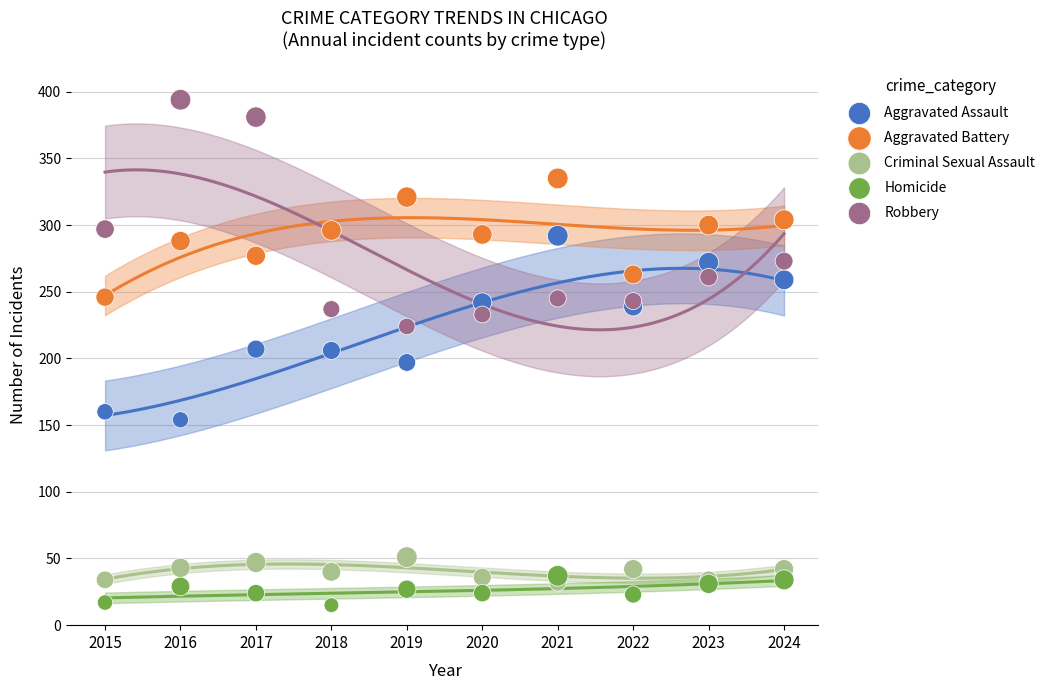

What are all the series names shown in the legend?

Aggravated Assault, Aggravated Battery, Criminal Sexual Assault, Homicide, Robbery